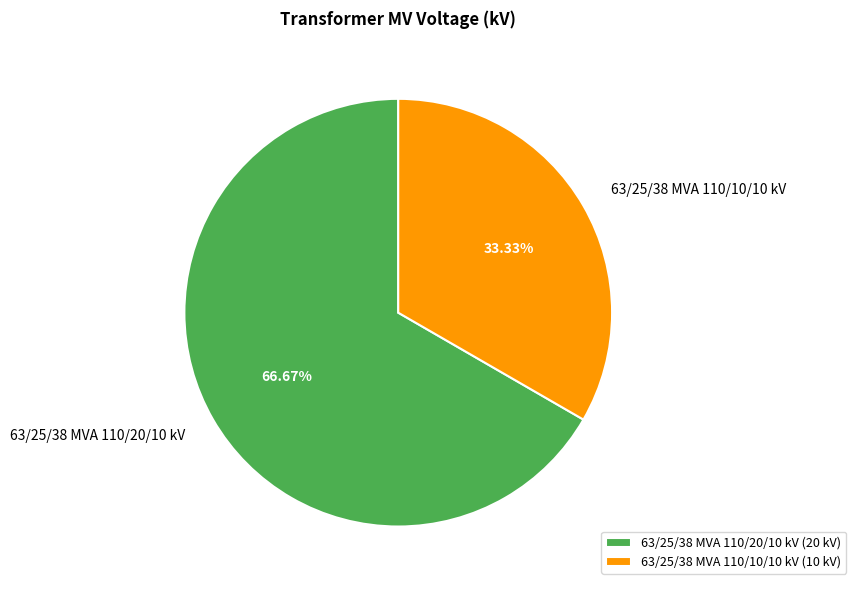

To the nearest percent, what percentage of the pie is 63/25/38 MVA 110/10/10 kV?

33%